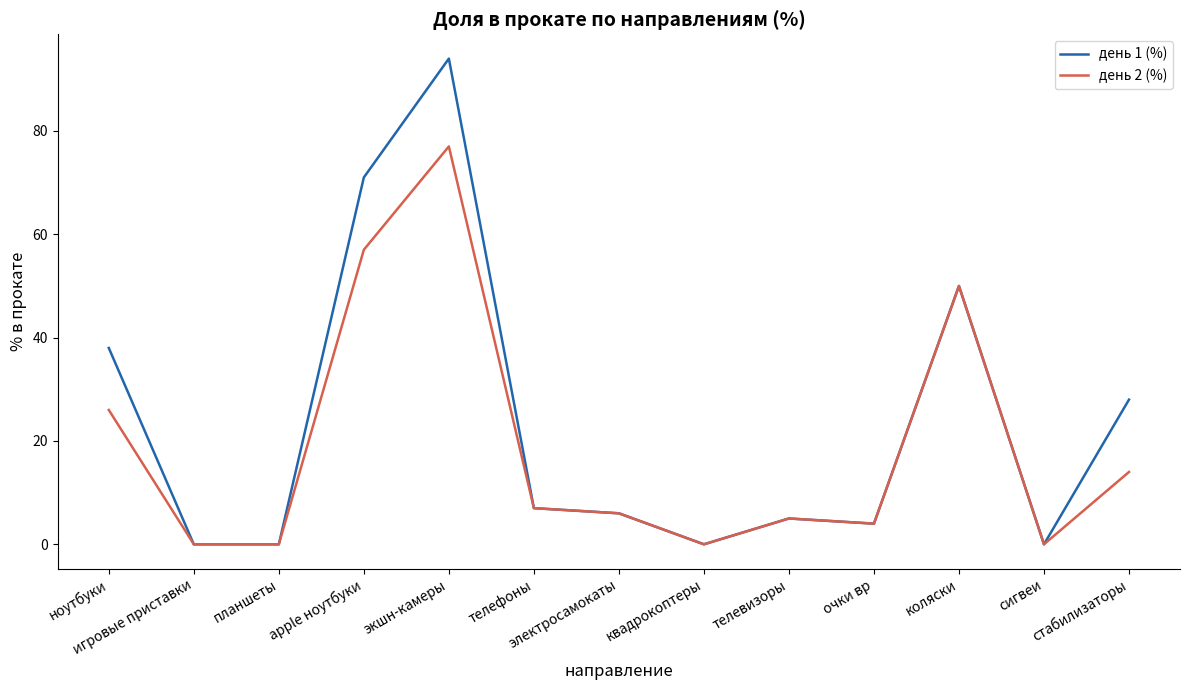

At which label does день 2 (%) first exceed 6?

ноутбуки